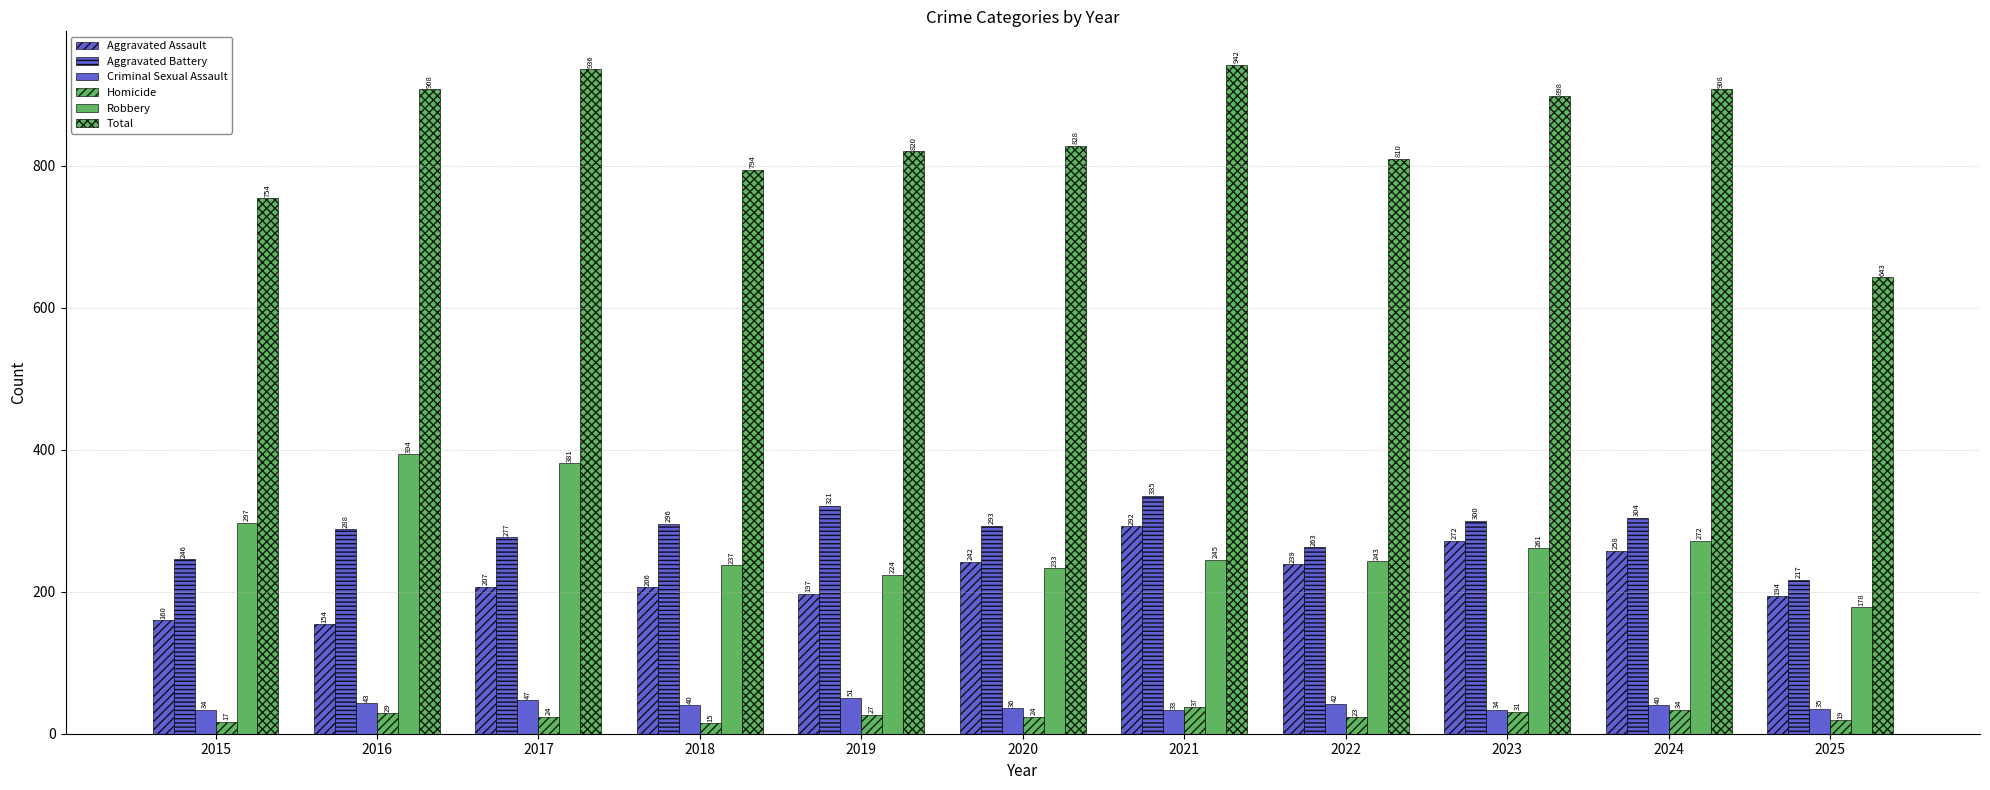

At which label does Total first exceed 828?

2016